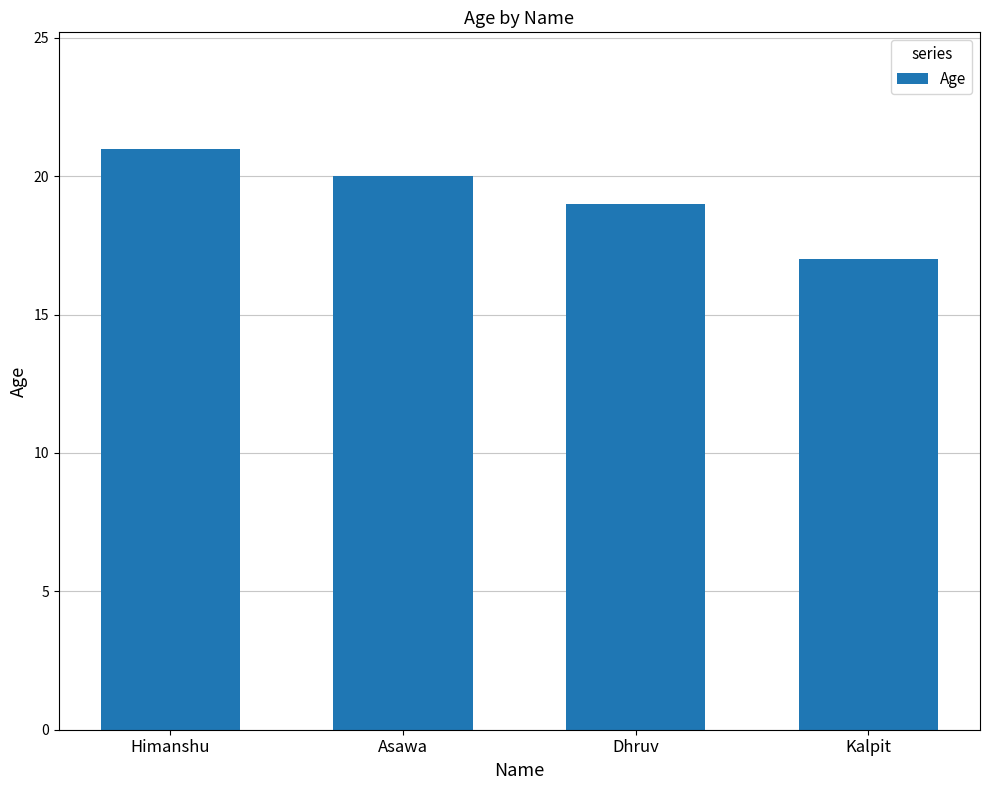

The value at Himanshu is 21. True or false?

True